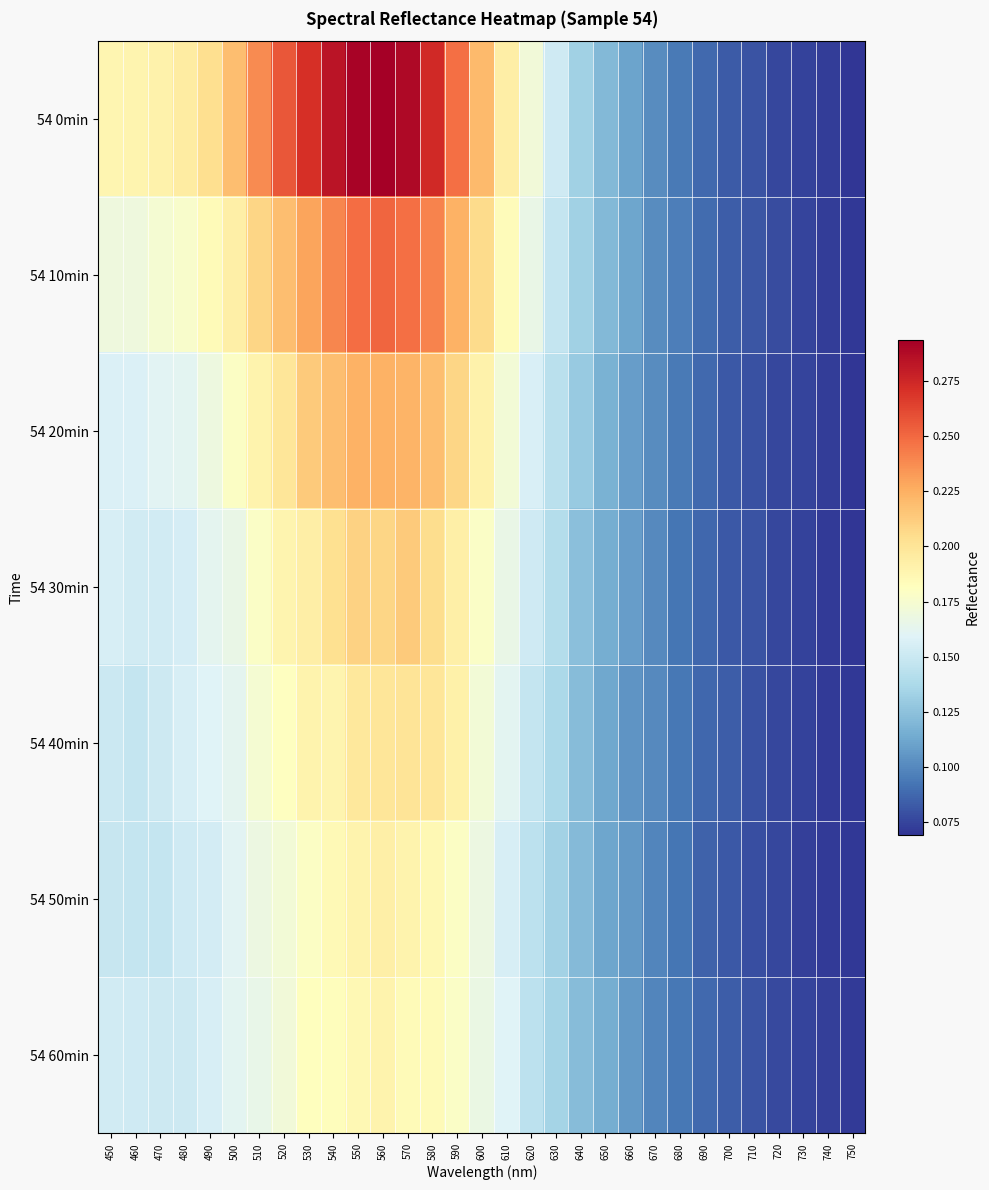

Reading right to left, what are all the values shown in this chart?

54 0min: 750=0.1	740=0.1	730=0.1	720=0.1	710=0.1	700=0.1	690=0.1	680=0.1	670=0.1	660=0.1	650=0.1	640=0.1	630=0.2	620=0.2	610=0.2	600=0.2	590=0.2	580=0.3	570=0.3	560=0.3	550=0.3	540=0.3	530=0.3	520=0.3	510=0.2	500=0.2	490=0.2	480=0.2	470=0.2	460=0.2	450=0.2
54 10min: 750=0.1	740=0.1	730=0.1	720=0.1	710=0.1	700=0.1	690=0.1	680=0.1	670=0.1	660=0.1	650=0.1	640=0.1	630=0.1	620=0.2	610=0.2	600=0.2	590=0.2	580=0.2	570=0.2	560=0.3	550=0.2	540=0.2	530=0.2	520=0.2	510=0.2	500=0.2	490=0.2	480=0.2	470=0.2	460=0.2	450=0.2
54 20min: 750=0.1	740=0.1	730=0.1	720=0.1	710=0.1	700=0.1	690=0.1	680=0.1	670=0.1	660=0.1	650=0.1	640=0.1	630=0.1	620=0.2	610=0.2	600=0.2	590=0.2	580=0.2	570=0.2	560=0.2	550=0.2	540=0.2	530=0.2	520=0.2	510=0.2	500=0.2	490=0.2	480=0.2	470=0.2	460=0.2	450=0.2
54 30min: 750=0.1	740=0.1	730=0.1	720=0.1	710=0.1	700=0.1	690=0.1	680=0.1	670=0.1	660=0.1	650=0.1	640=0.1	630=0.1	620=0.2	610=0.2	600=0.2	590=0.2	580=0.2	570=0.2	560=0.2	550=0.2	540=0.2	530=0.2	520=0.2	510=0.2	500=0.2	490=0.2	480=0.2	470=0.2	460=0.2	450=0.2
54 40min: 750=0.1	740=0.1	730=0.1	720=0.1	710=0.1	700=0.1	690=0.1	680=0.1	670=0.1	660=0.1	650=0.1	640=0.1	630=0.1	620=0.1	610=0.2	600=0.2	590=0.2	580=0.2	570=0.2	560=0.2	550=0.2	540=0.2	530=0.2	520=0.2	510=0.2	500=0.2	490=0.2	480=0.2	470=0.2	460=0.1	450=0.2
54 50min: 750=0.1	740=0.1	730=0.1	720=0.1	710=0.1	700=0.1	690=0.1	680=0.1	670=0.1	660=0.1	650=0.1	640=0.1	630=0.1	620=0.1	610=0.2	600=0.2	590=0.2	580=0.2	570=0.2	560=0.2	550=0.2	540=0.2	530=0.2	520=0.2	510=0.2	500=0.2	490=0.2	480=0.2	470=0.1	460=0.1	450=0.1
54 60min: 750=0.1	740=0.1	730=0.1	720=0.1	710=0.1	700=0.1	690=0.1	680=0.1	670=0.1	660=0.1	650=0.1	640=0.1	630=0.1	620=0.1	610=0.2	600=0.2	590=0.2	580=0.2	570=0.2	560=0.2	550=0.2	540=0.2	530=0.2	520=0.2	510=0.2	500=0.2	490=0.2	480=0.2	470=0.2	460=0.2	450=0.2